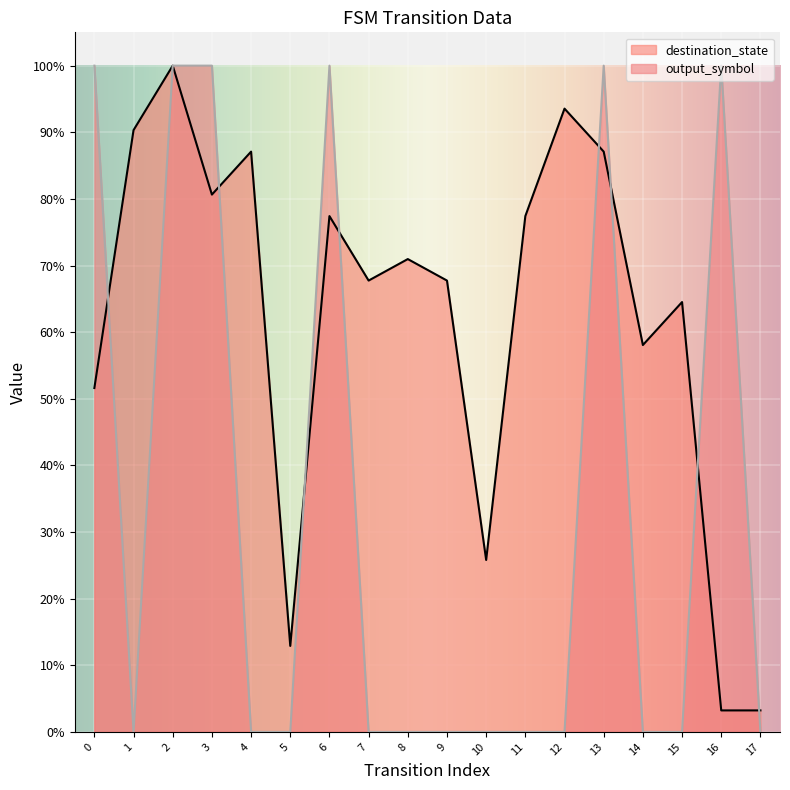

Reading left to right, extract all data points from this chart.

destination_state: 0.5	0.9	1.0	0.8	0.9	0.1	0.8	0.7	0.7	0.7	0.3	0.8	0.9	0.9	0.6	0.6	0.0	0.0
output_symbol: 1.0	0.0	1.0	1.0	0.0	0.0	1.0	0.0	0.0	0.0	0.0	0.0	0.0	1.0	0.0	0.0	1.0	0.0